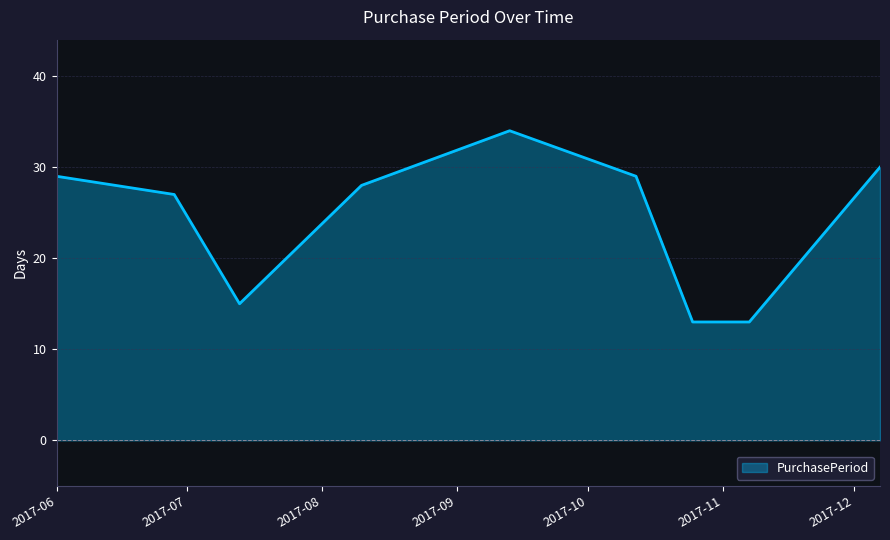

What is the smallest value displayed?

13